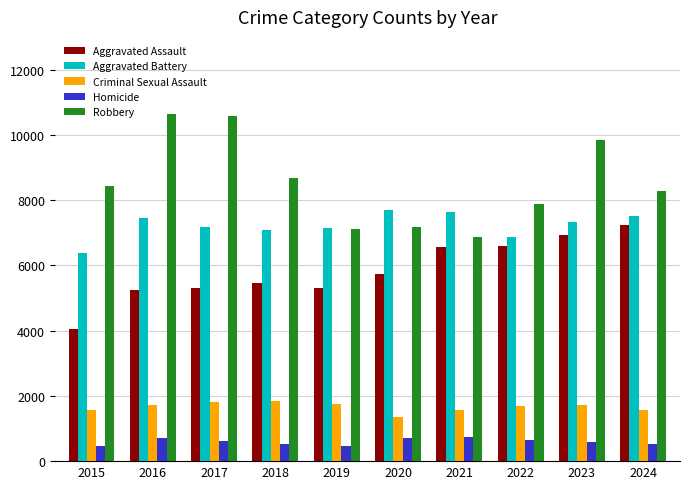

At which label does Aggravated Battery first exceed 7342?

2016